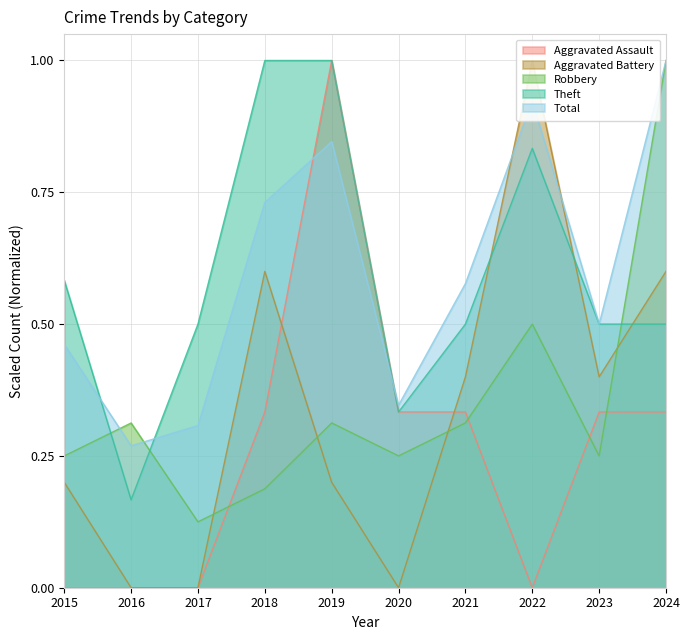

Where is Total nearest to the value 0?

2016